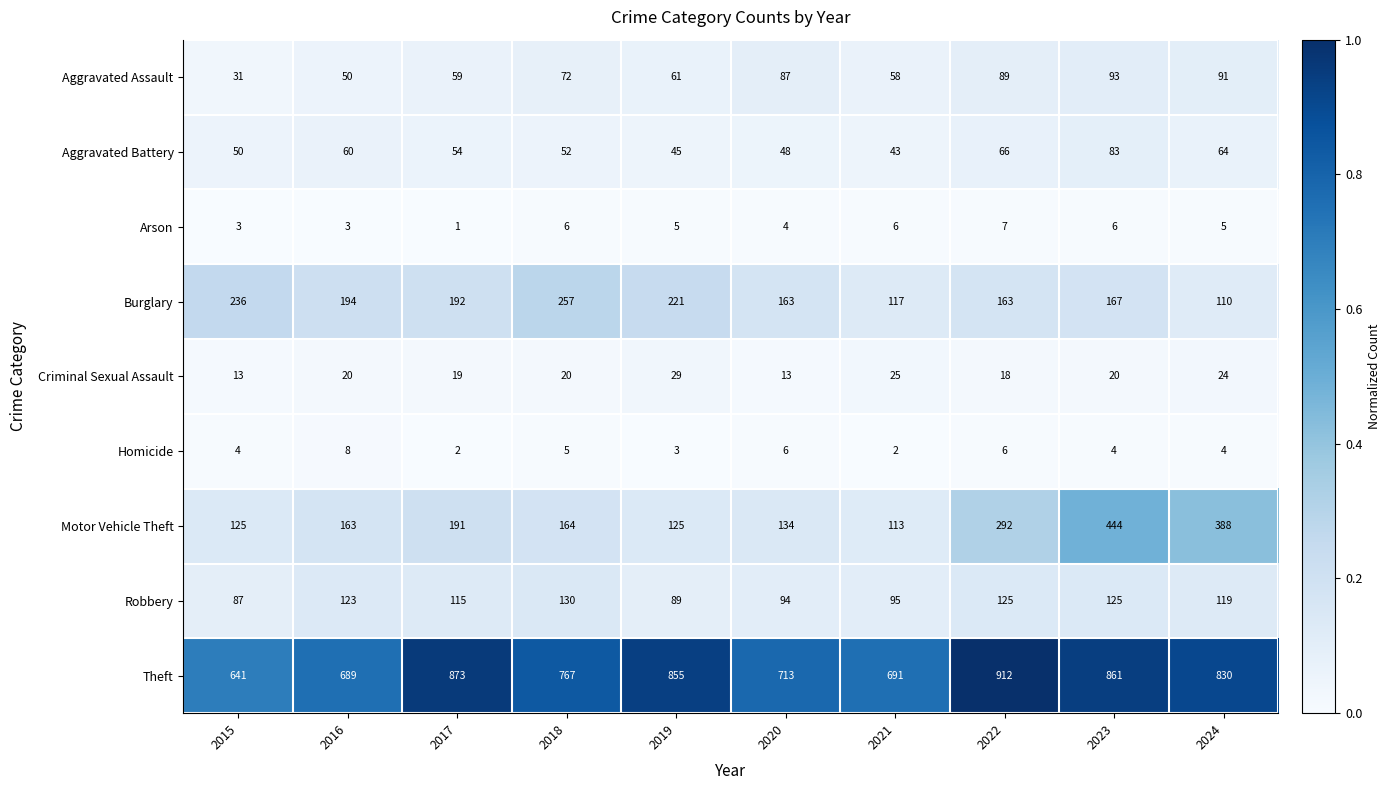

Rank the series by their maximum value, from highest to lowest.

Theft, Motor Vehicle Theft, Burglary, Robbery, Aggravated Assault, Aggravated Battery, Criminal Sexual Assault, Homicide, Arson